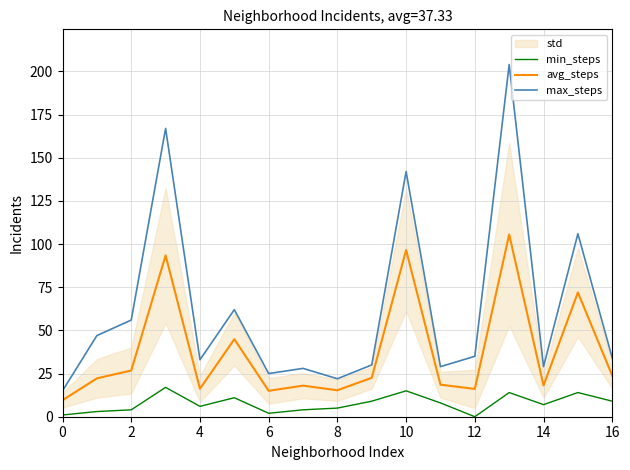

The avg_steps series shows 23.8 at 16. True or false?

True